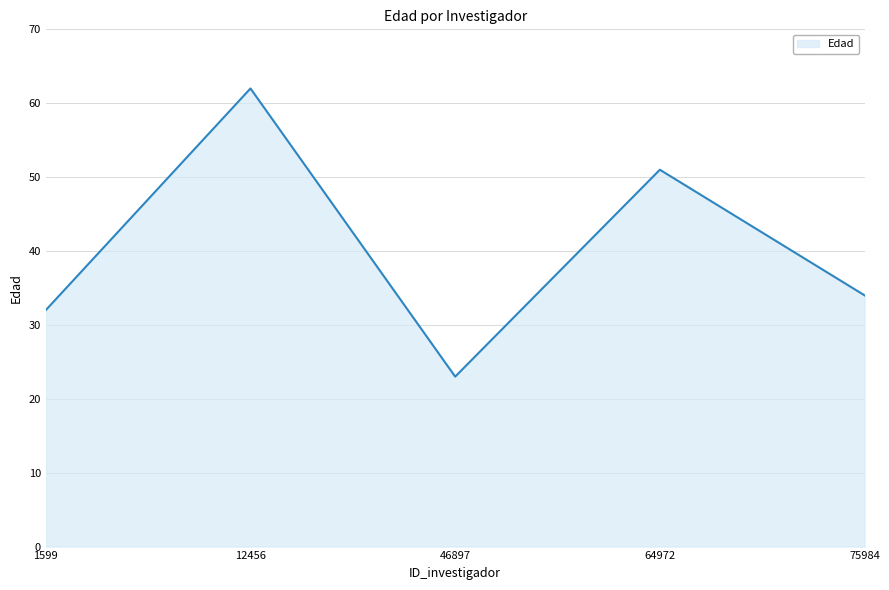

How many values are below 34?

2